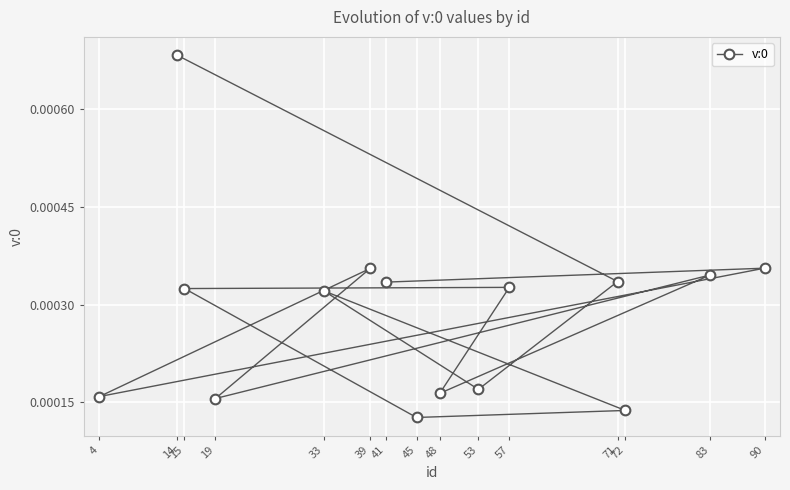

List the labels in order of value, largest first.

14, 90, 39, 83, 71, 41, 57, 15, 33, 53, 48, 4, 19, 72, 45